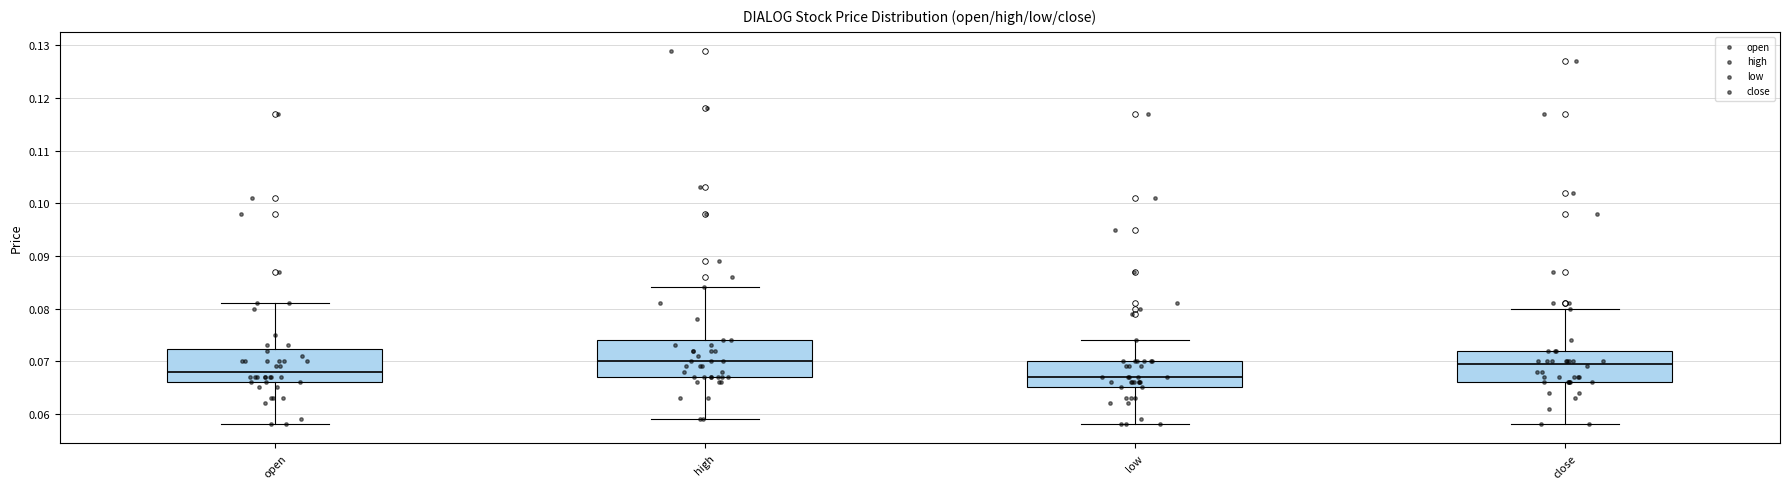

Reading left to right, read every box against the y-axis: the position of its median line, the range the box covers, and the ends of its whiskers. The values are not printed on the chart, so give them approximately, as read against the axis.

open: median 0.068, box 0.066 to 0.072, whiskers 0.058 to 0.081
high: median 0.070, box 0.067 to 0.074, whiskers 0.059 to 0.084
low: median 0.067, box 0.065 to 0.070, whiskers 0.058 to 0.074
close: median 0.070, box 0.066 to 0.072, whiskers 0.058 to 0.080